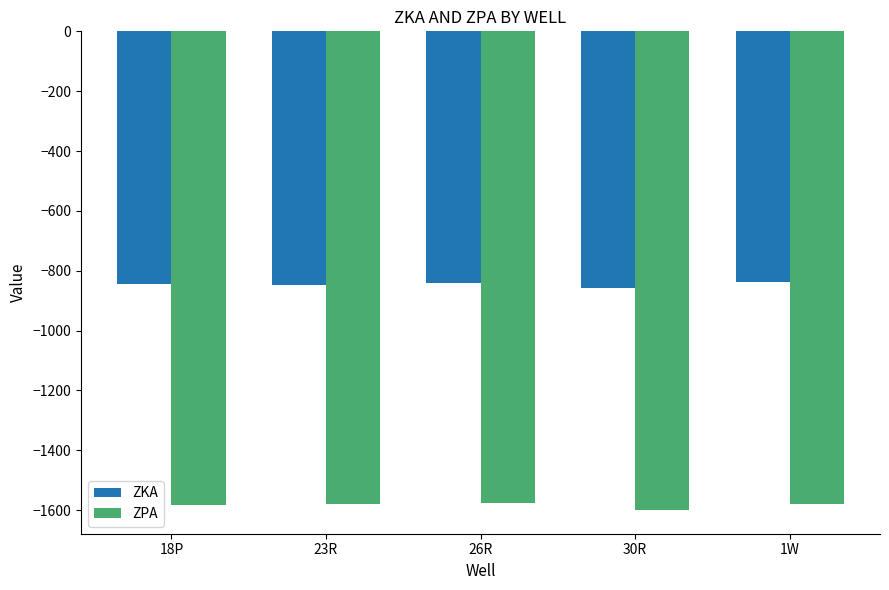

How many values in the ZPA series exceed -1581?

2